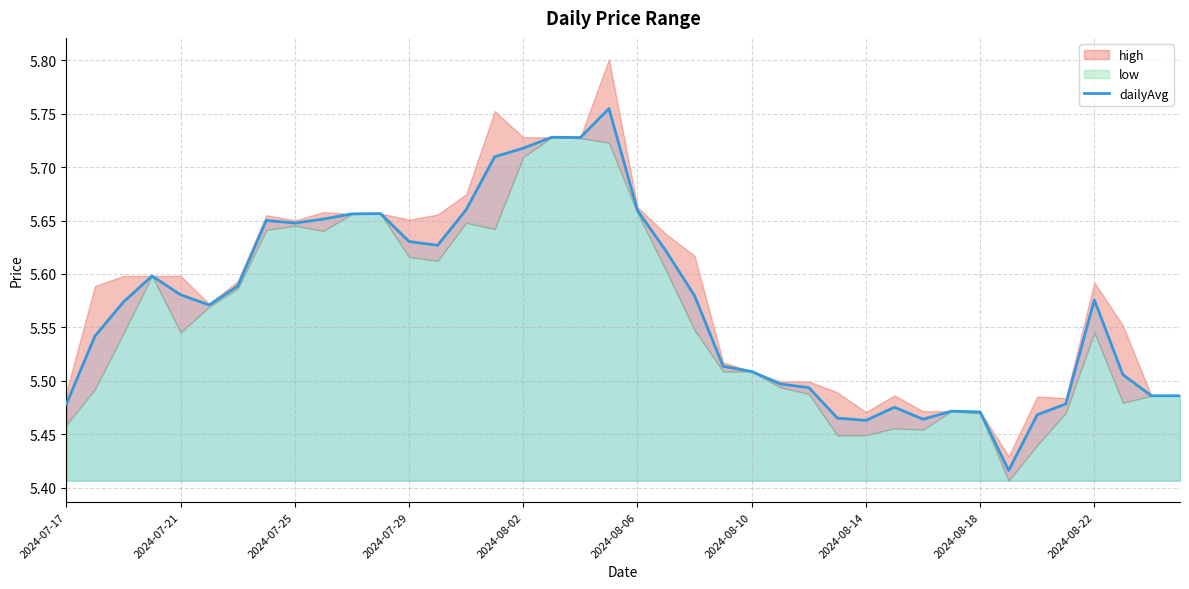

The value at 26 is 9.6. True or false?

False